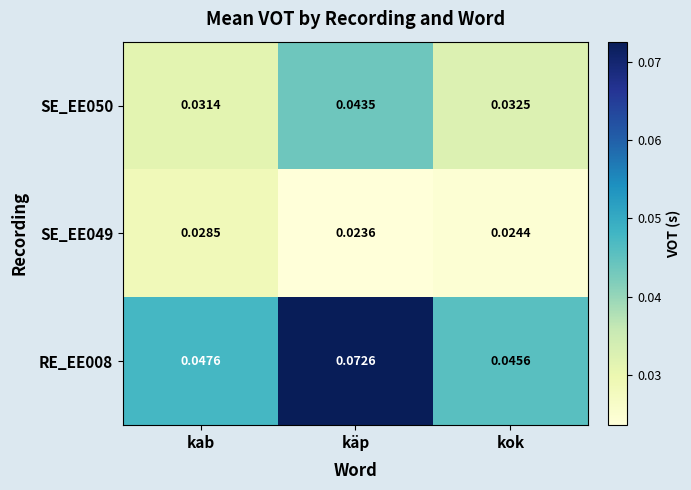

List the labels in order of SE_EE050 value, smallest first.

kab, kok, käp